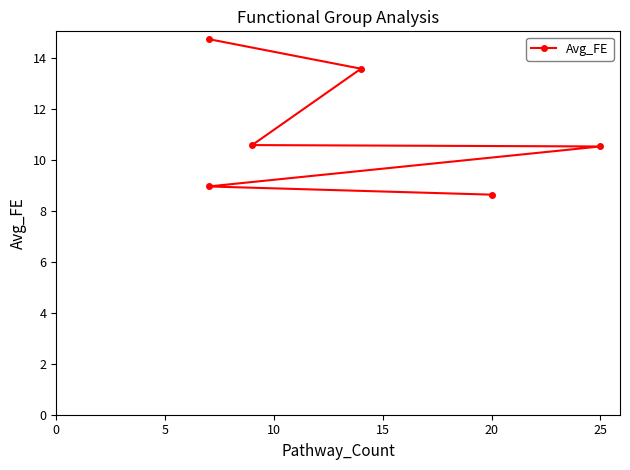

What is the difference between the second highest and minimum values?

4.9